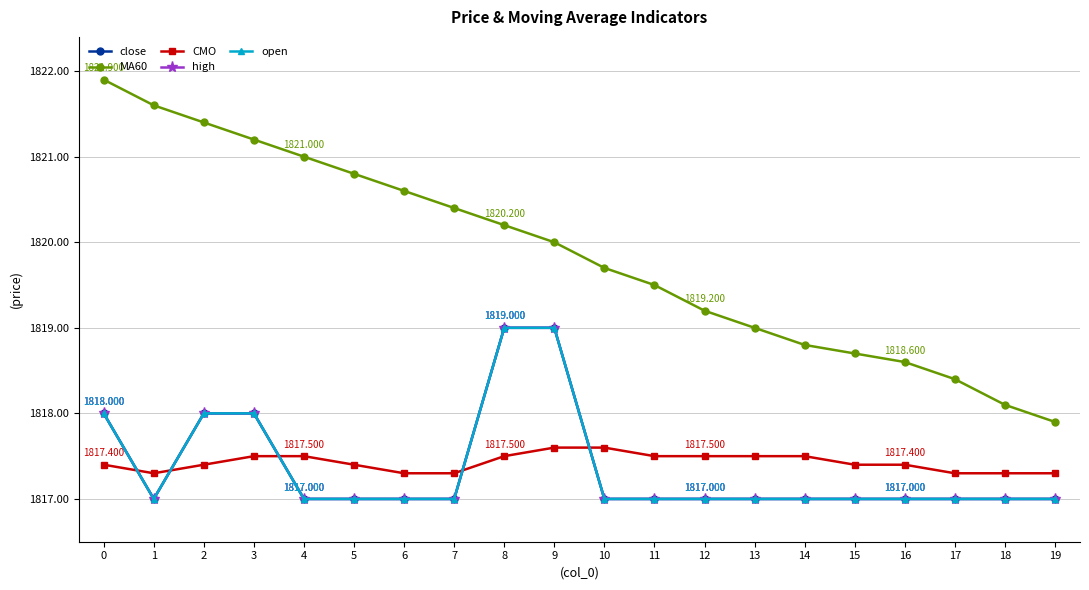

Reading right to left, list all the values displayed in this chart.

close: 1817.0	1817.0	1817.0	1817.0	1817.0	1817.0	1817.0	1817.0	1817.0	1817.0	1819.0	1819.0	1817.0	1817.0	1817.0	1817.0	1818.0	1818.0	1817.0	1818.0
MA60: 1817.9	1818.1	1818.4	1818.6	1818.7	1818.8	1819.0	1819.2	1819.5	1819.7	1820.0	1820.2	1820.4	1820.6	1820.8	1821.0	1821.2	1821.4	1821.6	1821.9
CMO: 1817.3	1817.3	1817.3	1817.4	1817.4	1817.5	1817.5	1817.5	1817.5	1817.6	1817.6	1817.5	1817.3	1817.3	1817.4	1817.5	1817.5	1817.4	1817.3	1817.4
high: 1817.0	1817.0	1817.0	1817.0	1817.0	1817.0	1817.0	1817.0	1817.0	1817.0	1819.0	1819.0	1817.0	1817.0	1817.0	1817.0	1818.0	1818.0	1817.0	1818.0
open: 1817.0	1817.0	1817.0	1817.0	1817.0	1817.0	1817.0	1817.0	1817.0	1817.0	1819.0	1819.0	1817.0	1817.0	1817.0	1817.0	1818.0	1818.0	1817.0	1818.0